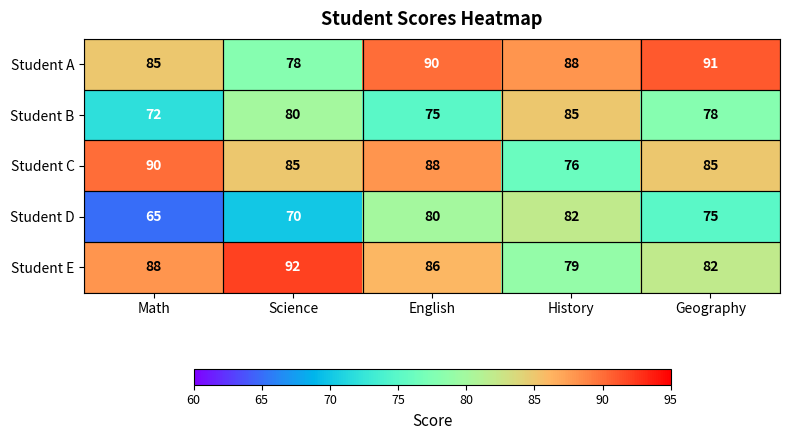

What is the difference between the second highest and minimum values in the Student E series?

9